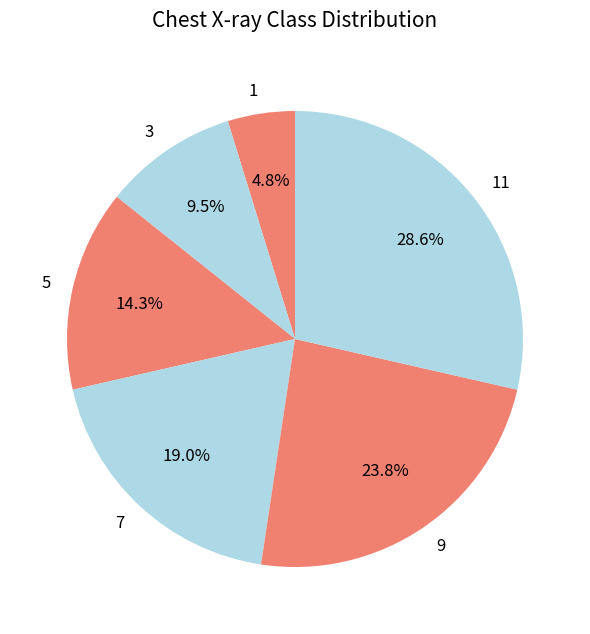

The 9 slice represents 30% of the pie. True or false?

False